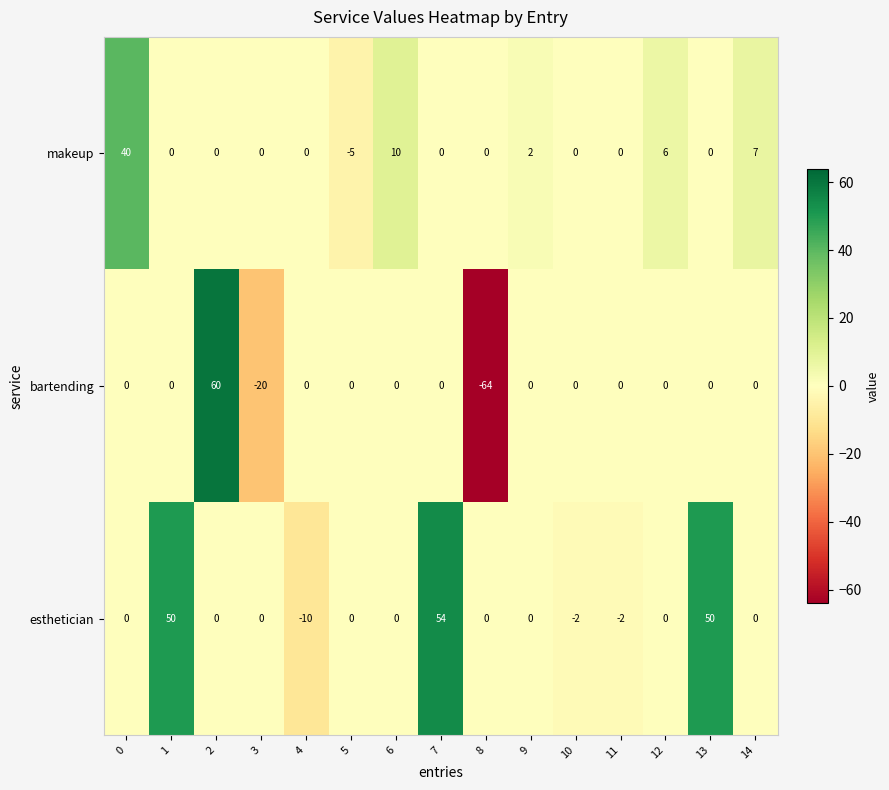

Between 10 and 13, which series saw the biggest shift?

esthetician